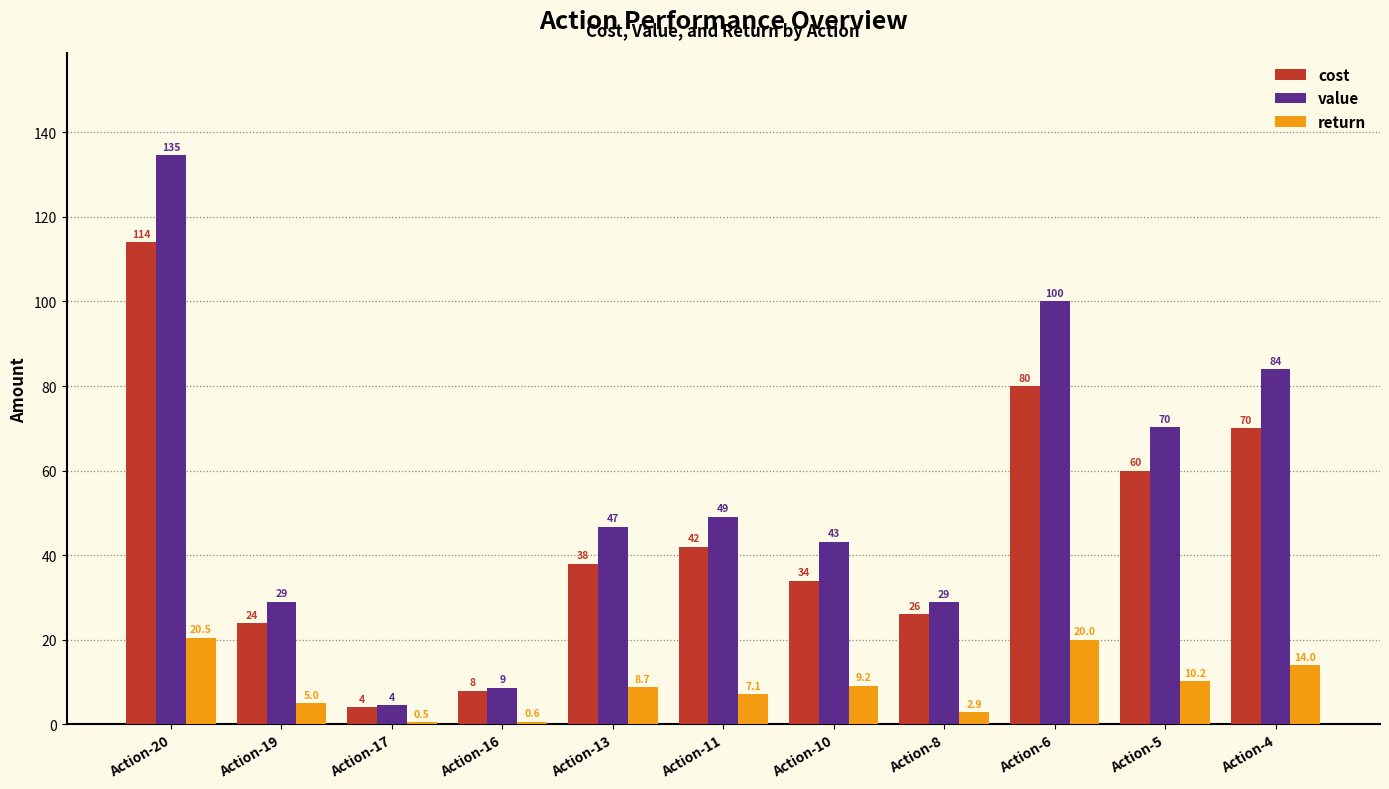

Which label corresponds to the smallest value in the chart?

Action-17